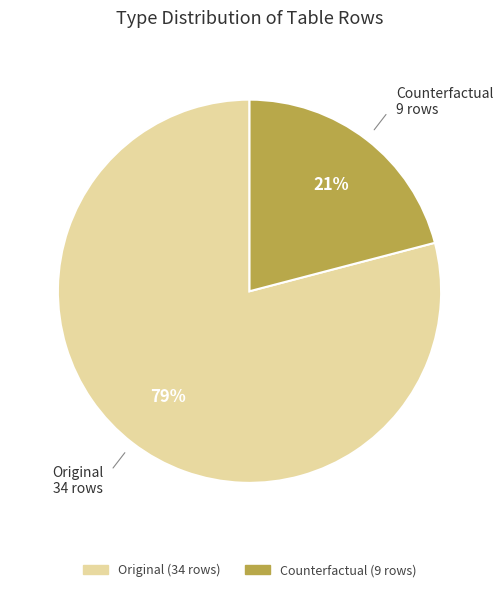

Which slice is the smallest?

Counterfactual